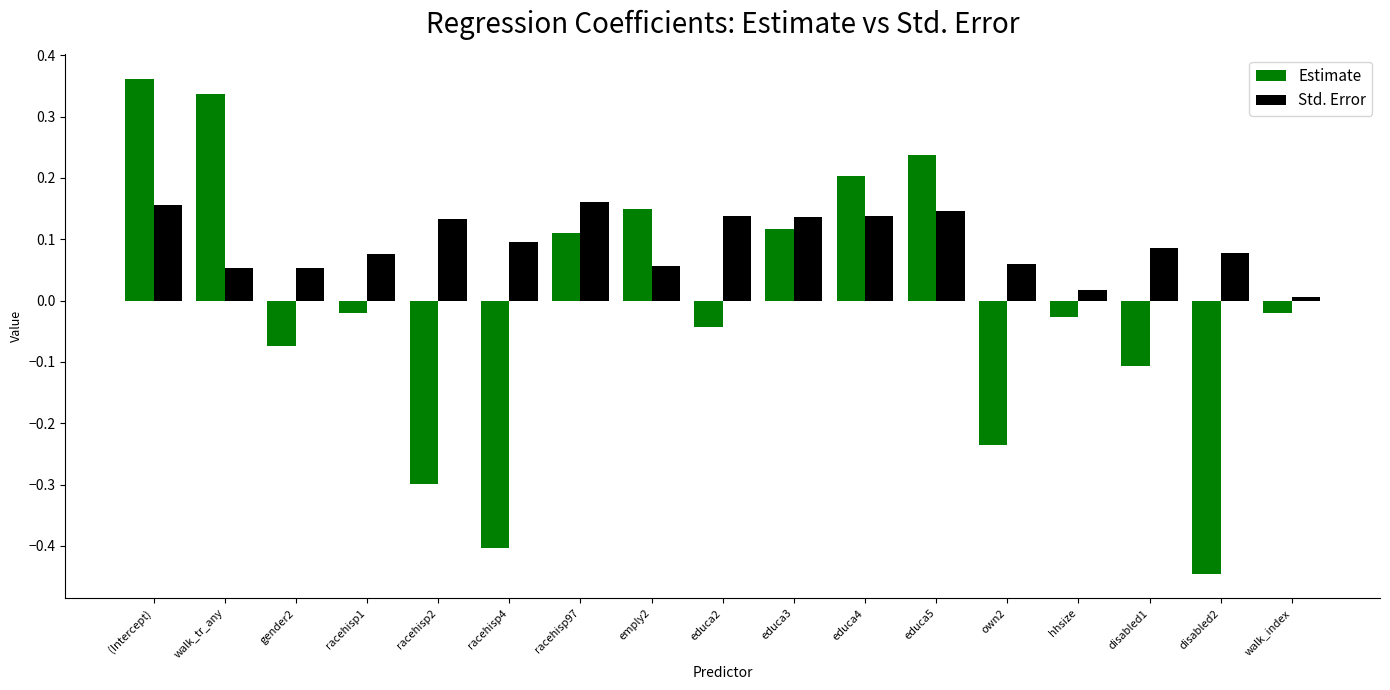

List the series in order of their overall mean, highest first.

Std. Error, Estimate